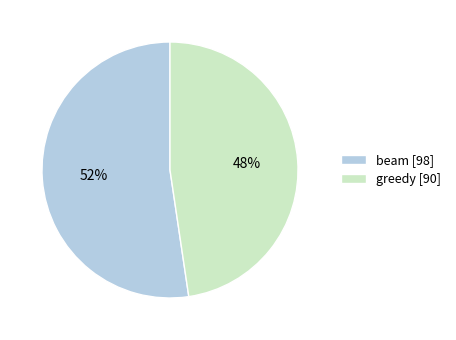

How many slices are in this pie chart?

2